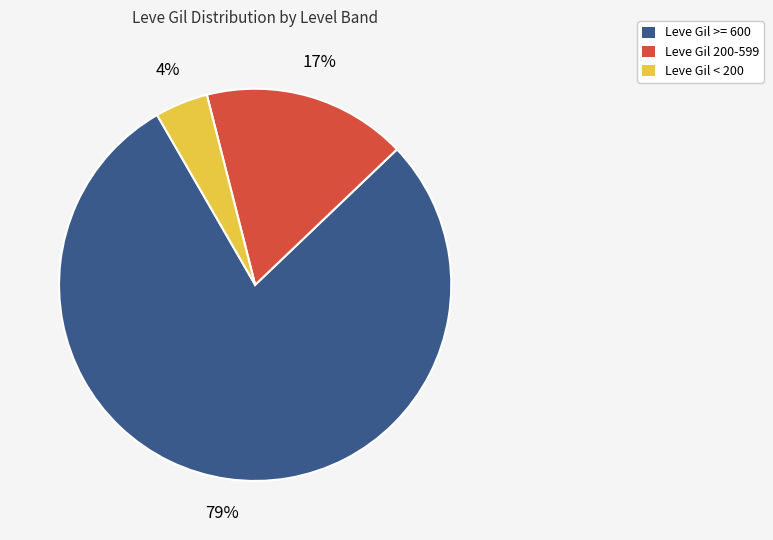

To the nearest percent, what portion does Leve Gil >= 600 represent?

79%